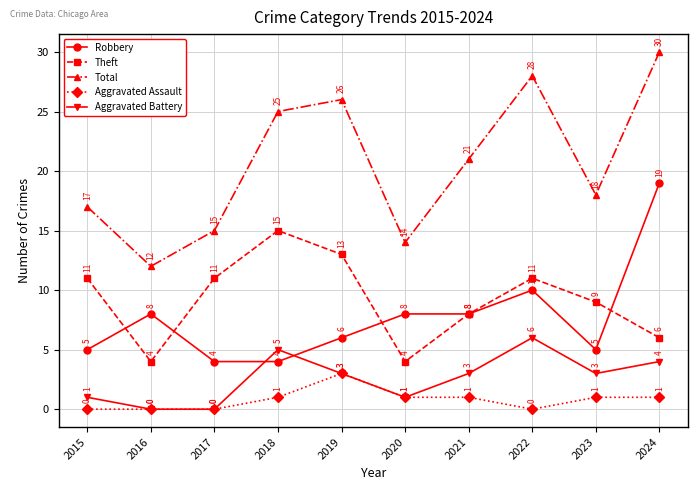

What is the difference between the Robbery values at 2023 and 2022?

5